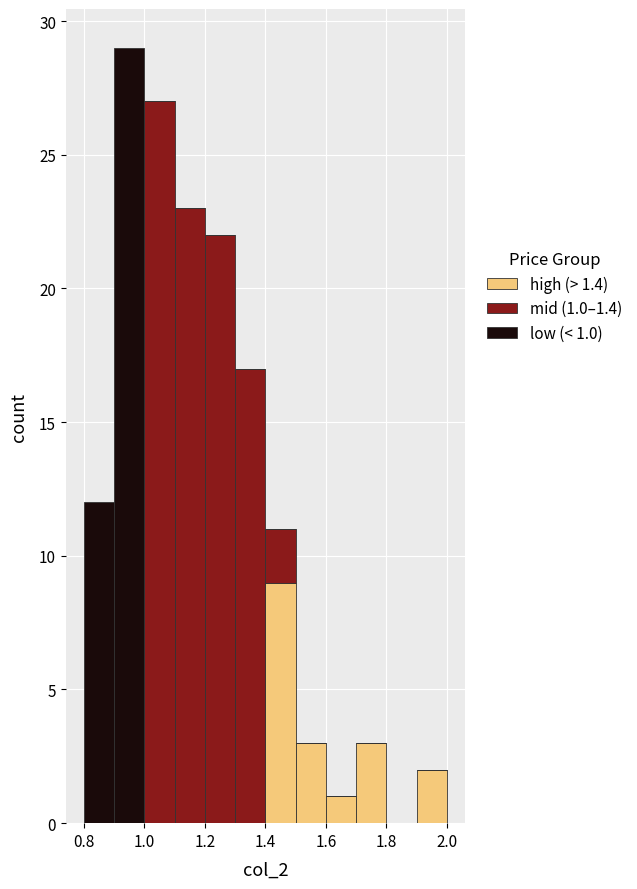

Which range on the x-axis has the tallest stacked bar (by total height)?

0.9 to 1.0